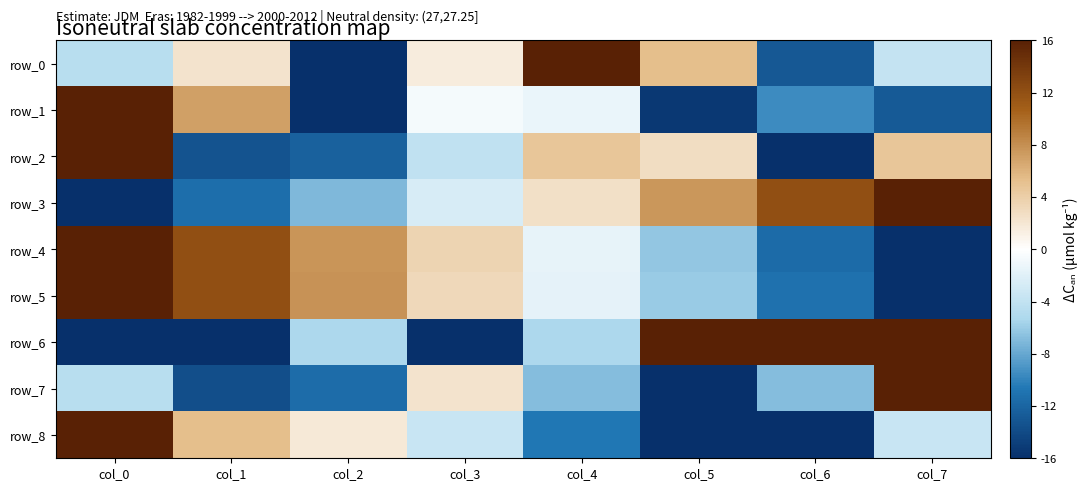

Between col_5 and col_2, which is larger?

col_5